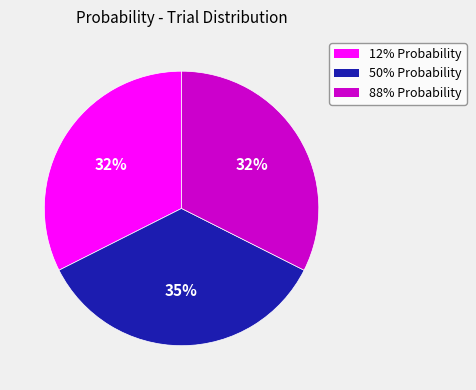

Is there any slice that represents more than half of the pie?

No